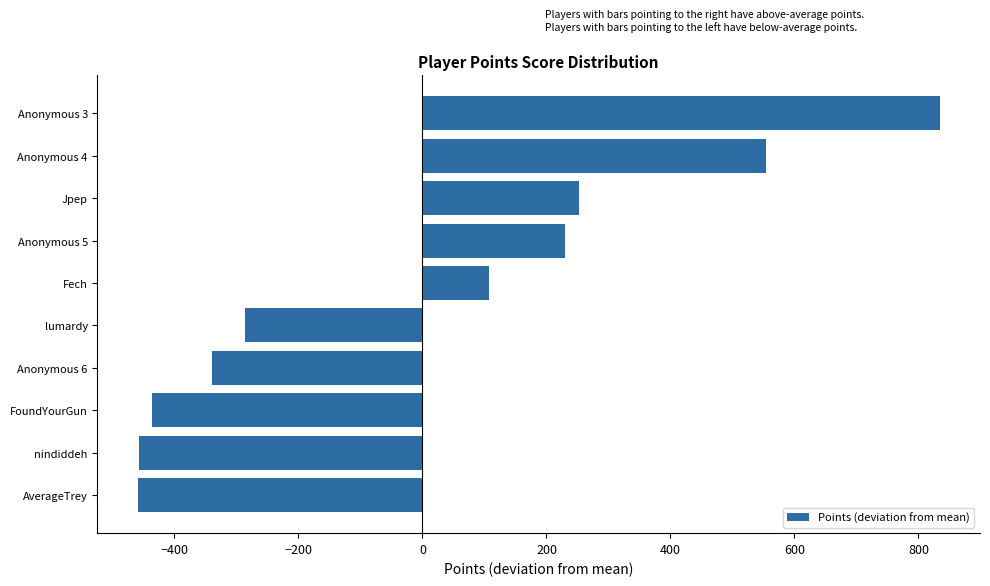

Is it true that the value at Anonymous 6 is -339.5?

True